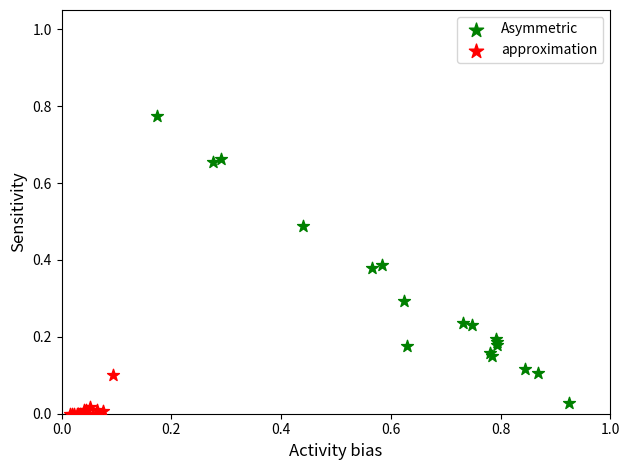

Which series has the largest Y range (max minus min)?

Asymmetric